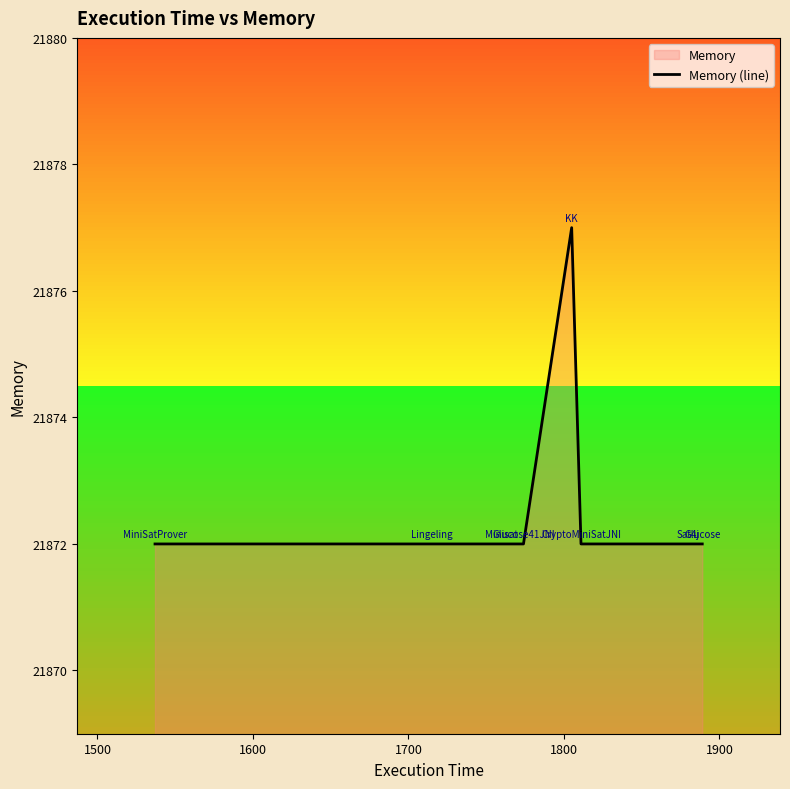

What is the sum of all values?

174981